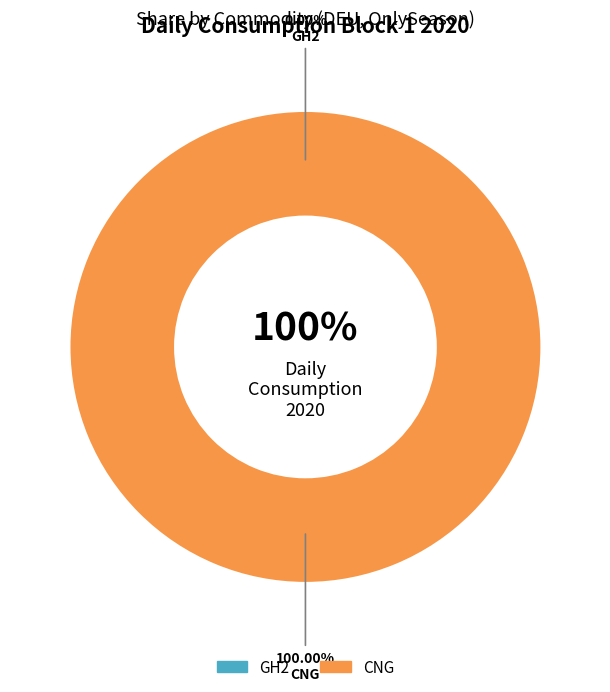

How many slices are in this pie chart?

2